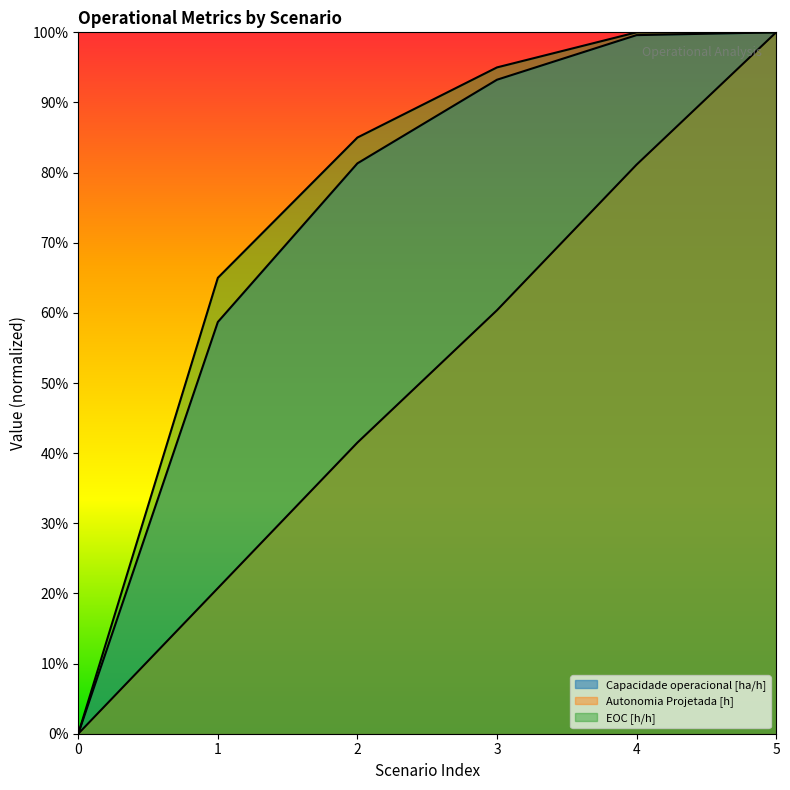

Which category has the highest value across all series?

5